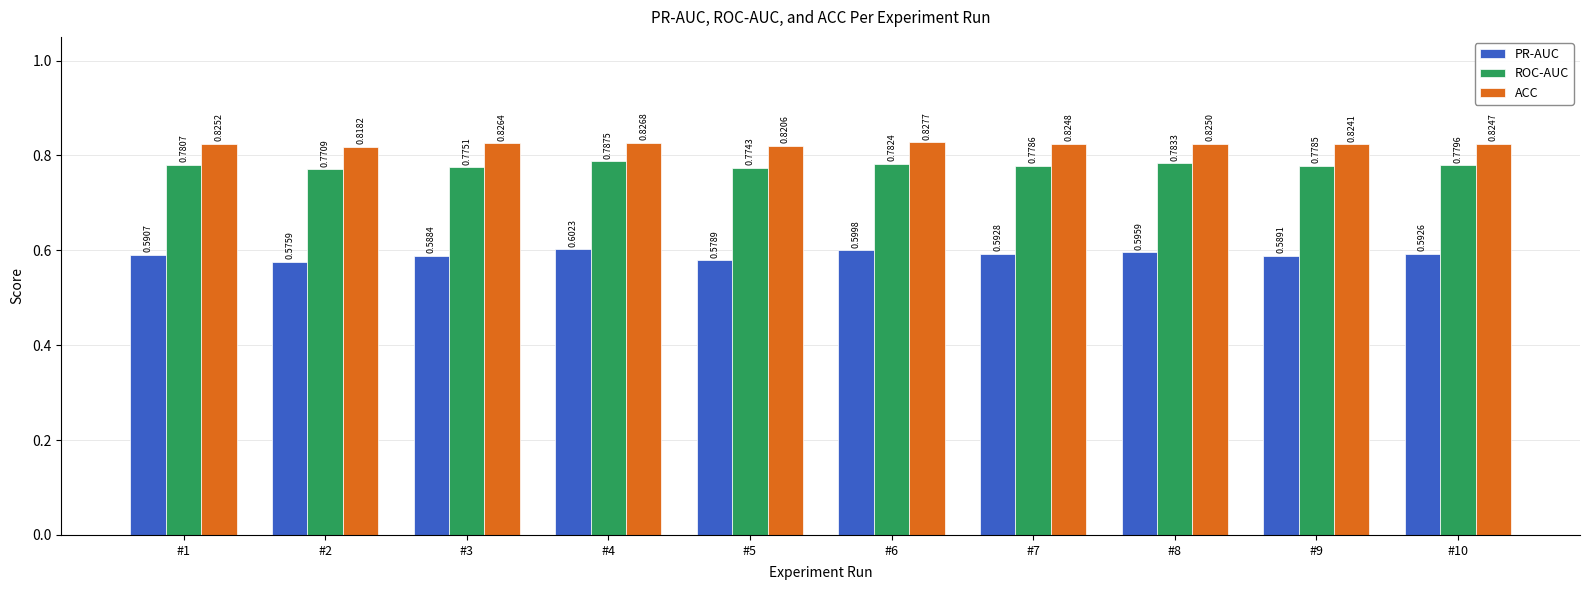

Is the value of PR-AUC at #4 greater than the value of ROC-AUC at #10?

No